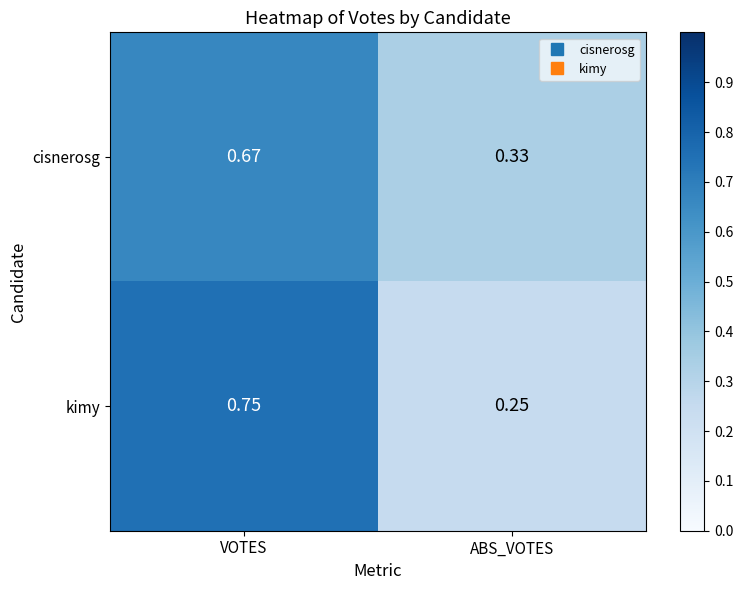

Rank the series at VOTES from highest to lowest value.

kimy, cisnerosg